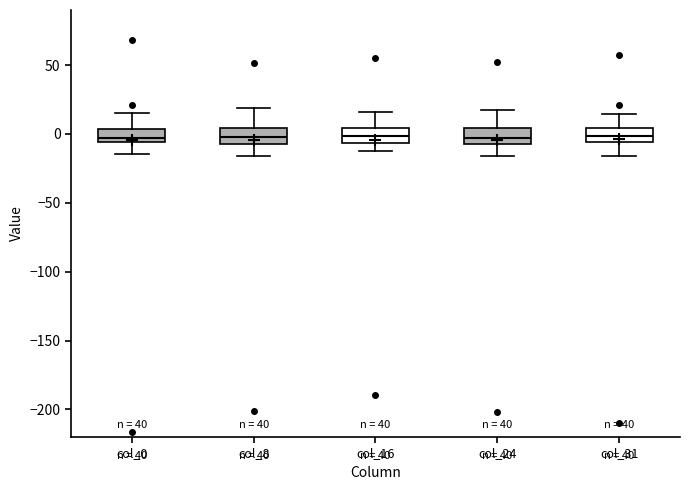

Reading left to right, read every box against the y-axis: the position of its median line, the range the box covers, and the ends of its whiskers. The values are not printed on the chart, so give them approximately, as read against the axis.

col_0: median -5 (inside the box), box -5 to 5, whiskers -15 to 15
col_8: median 0, box -5 to 5, whiskers -15 to 20
col_16: median 0, box -5 to 5, whiskers -10 to 15
col_24: median -5 (inside the box), box -5 to 5, whiskers -15 to 20
col_31: median 0, box -5 to 5, whiskers -15 to 15